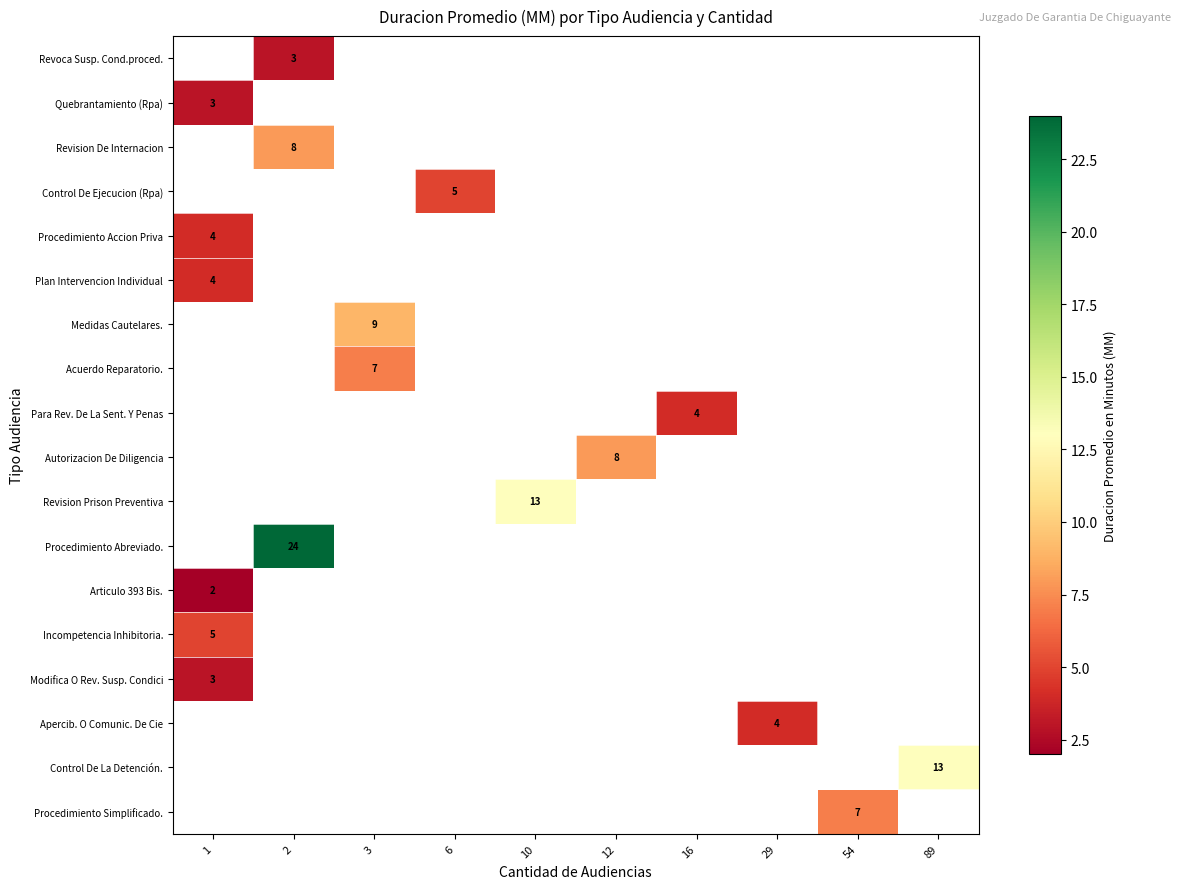

What is the greatest value displayed?

24.0